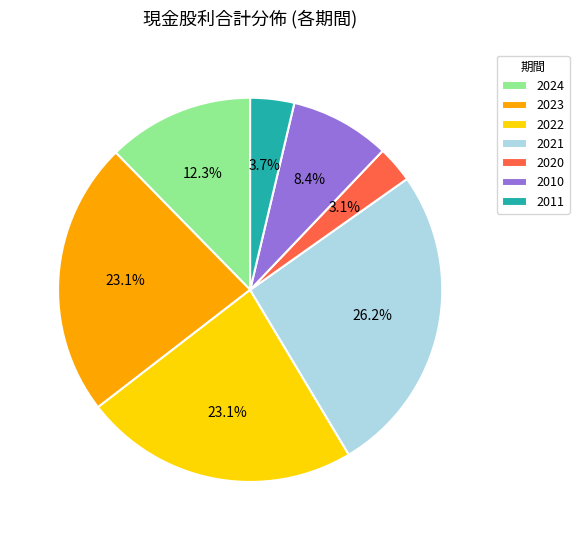

To the nearest percent, what is the combined percentage of 2022 and 2023?

46%